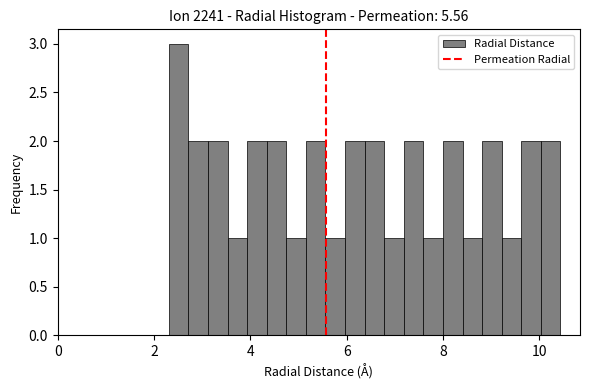

Around what value on the x-axis is the tallest bar? Give the approximate position of its centre, as read against the axis.

2.6